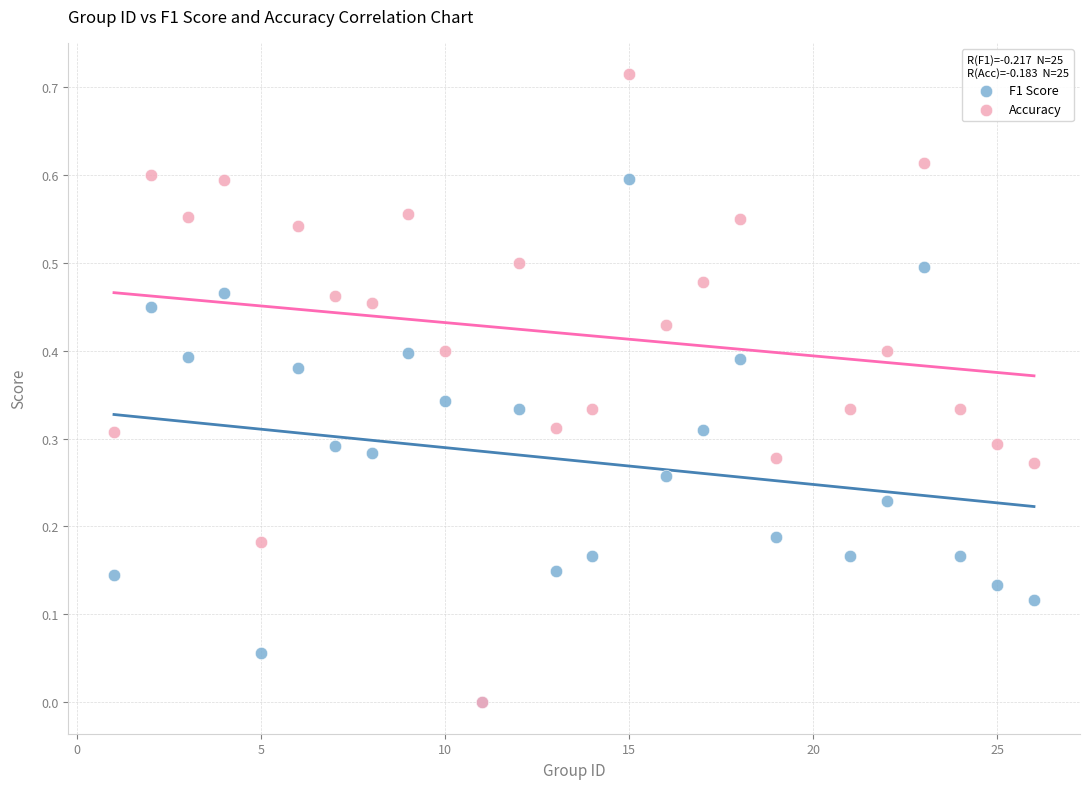

Which series has the widest spread of Y values?

Accuracy